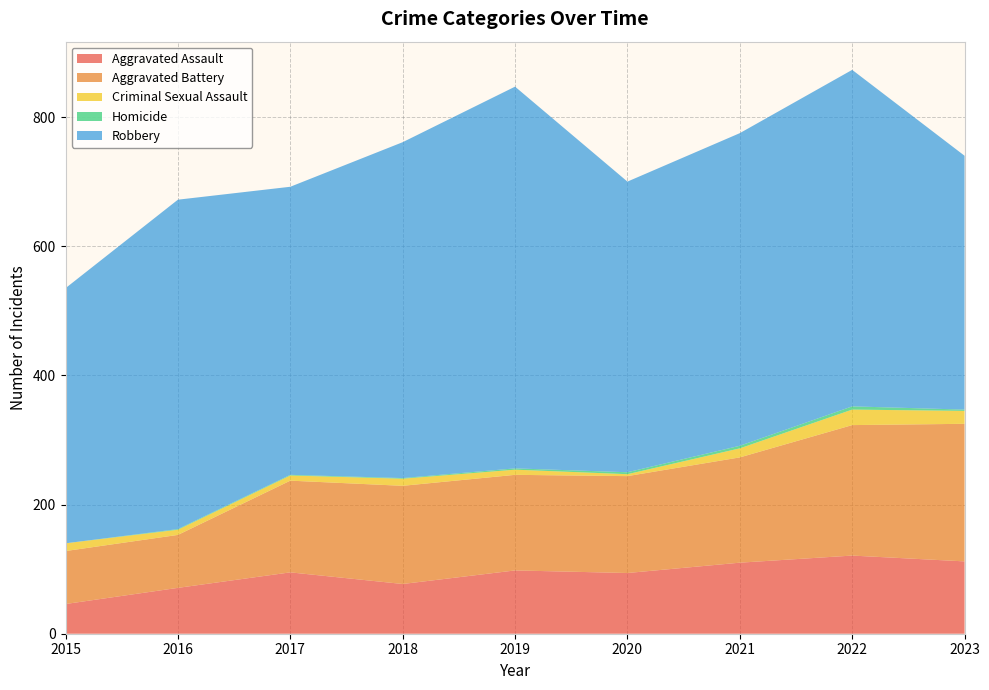

Reading left to right, what are all the values shown in this chart?

Aggravated Assault: 46	71	95	77	98	94	110	121	112
Aggravated Battery: 82	82	142	152	148	150	163	202	213
Criminal Sexual Assault: 12	8	8	11	8	3	14	24	20
Homicide: 0	1	1	1	2	3	4	5	2
Robbery: 395	510	446	520	591	450	484	521	393